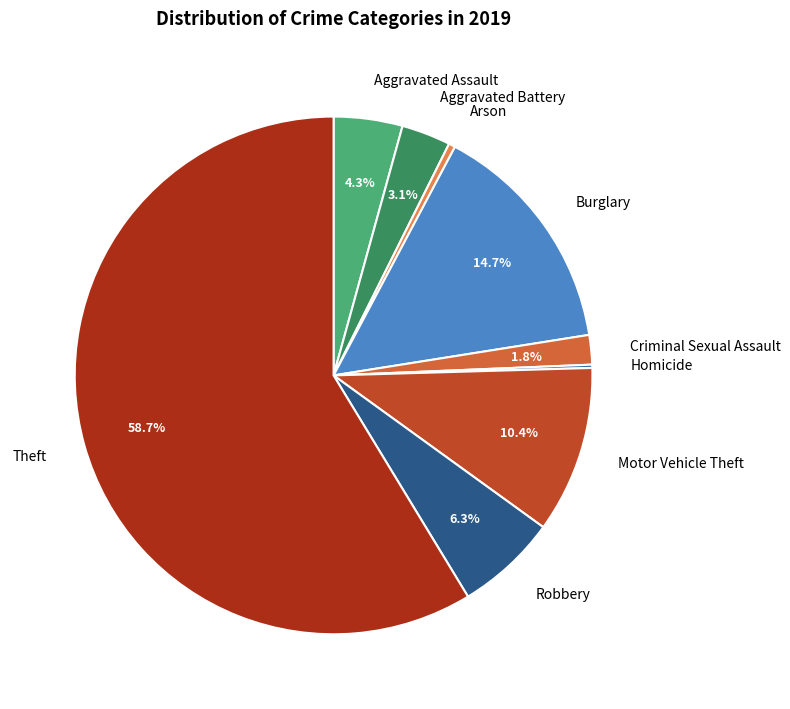

To the nearest percent, what percentage of the pie is Burglary?

15%